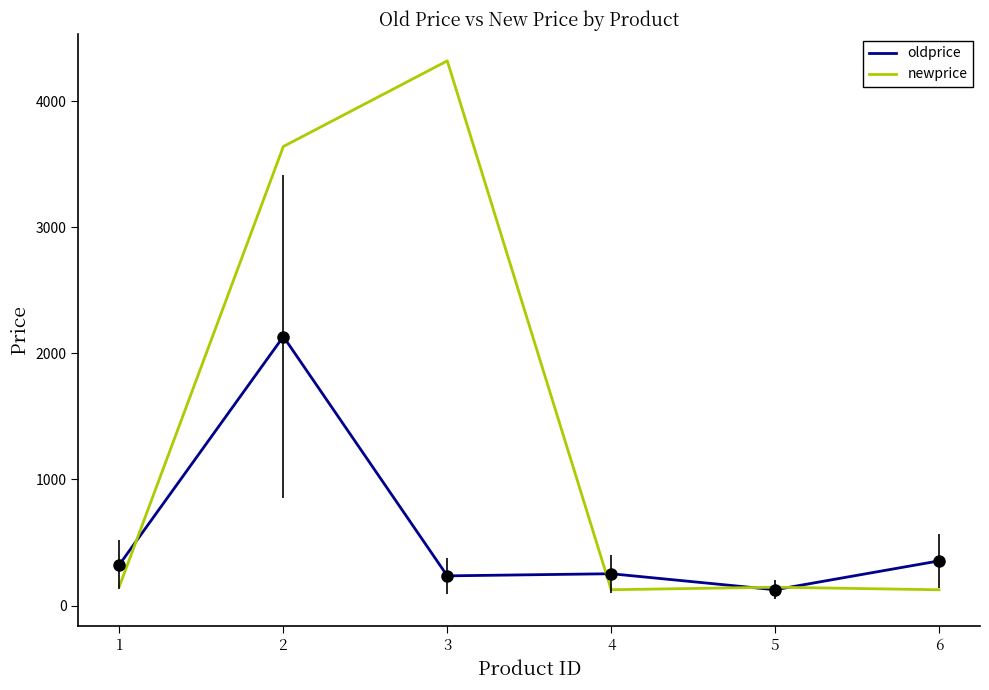

Which series has the widest spread of values?

newprice